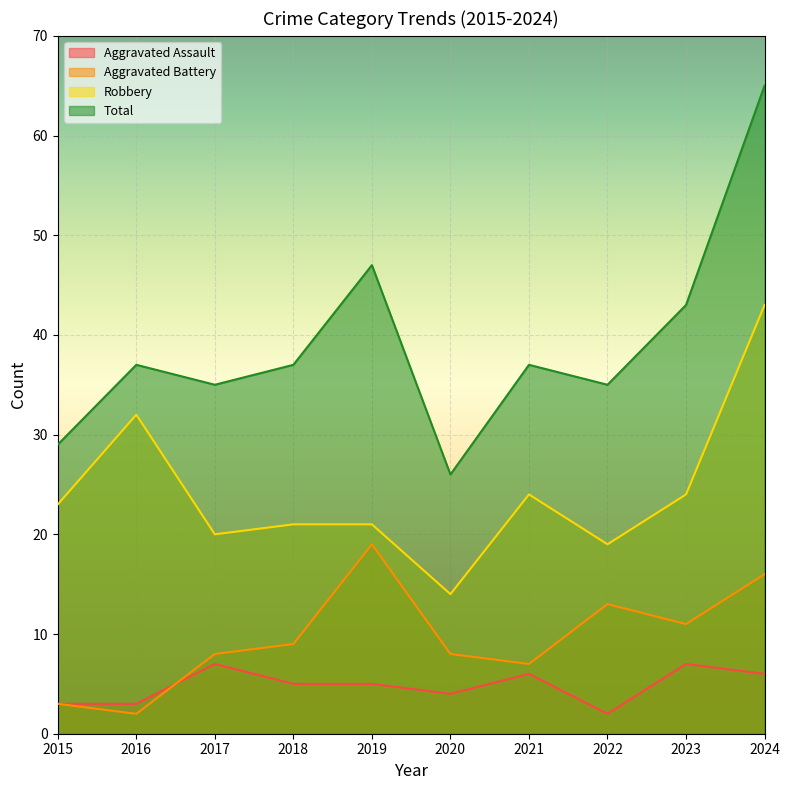

How many data points in Total are less than 37?

4